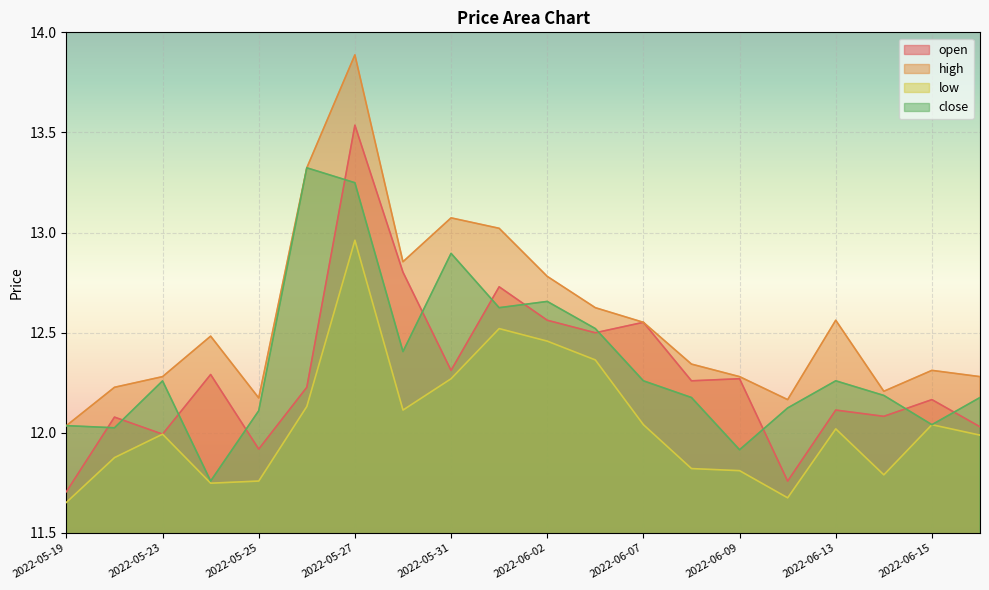

True or false: low has more than 1 points higher than both neighbors.

True